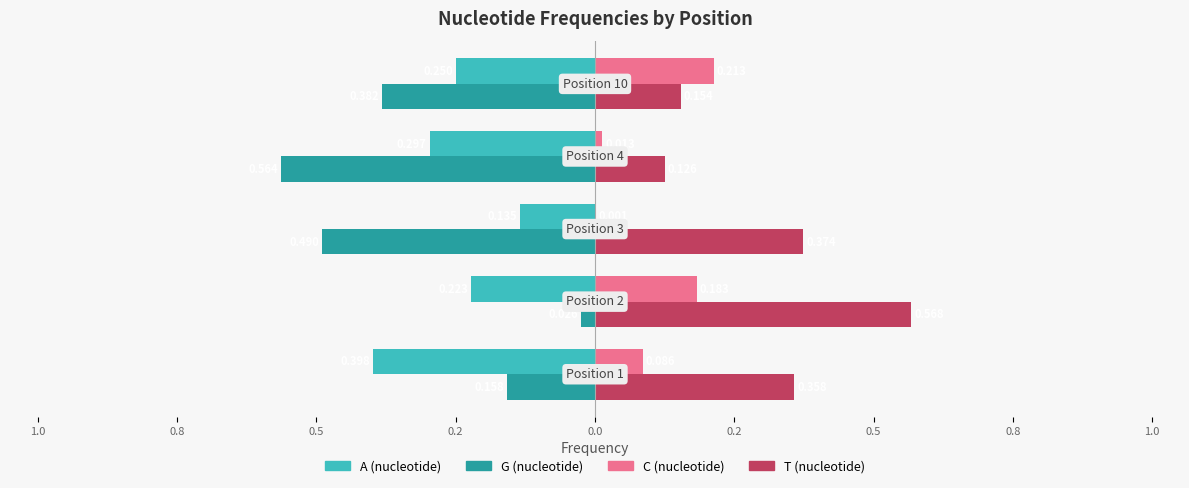

What are all the series names shown in the legend?

A (nucleotide), G (nucleotide), C (nucleotide), T (nucleotide)